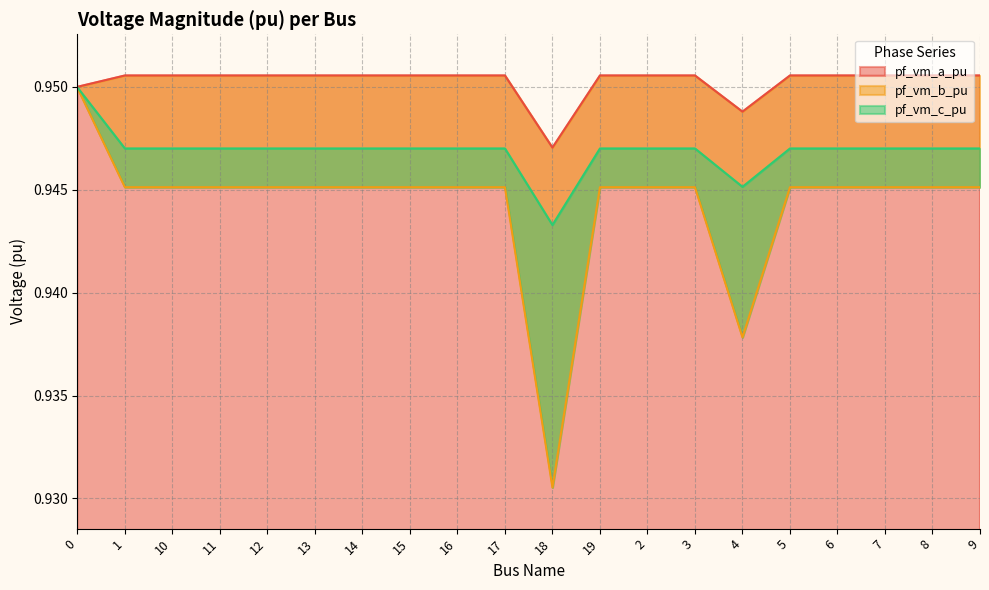

What is the average value of the pf_vm_c_pu series?

0.9